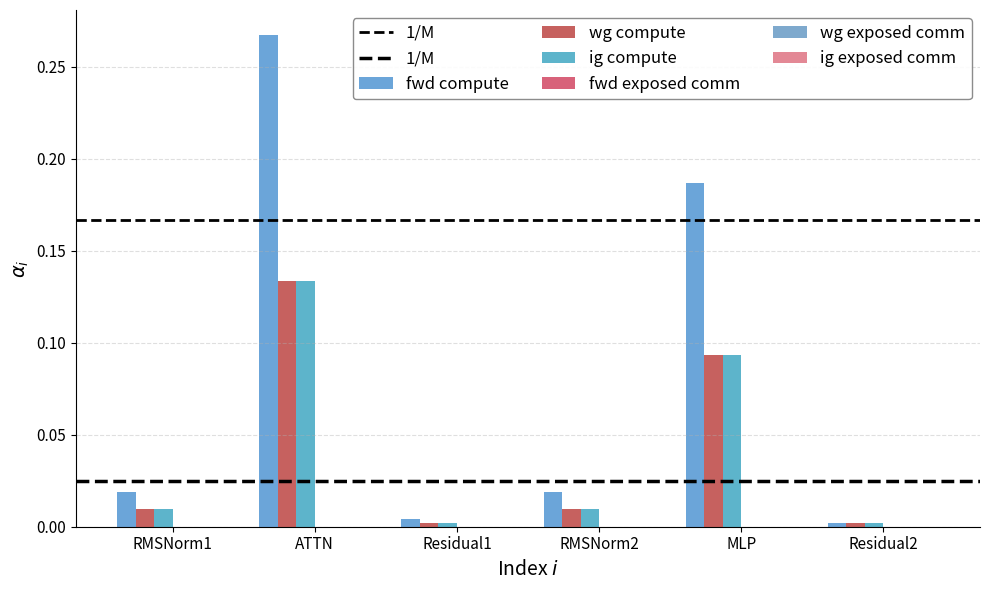

Does the chart contain any negative values?

No